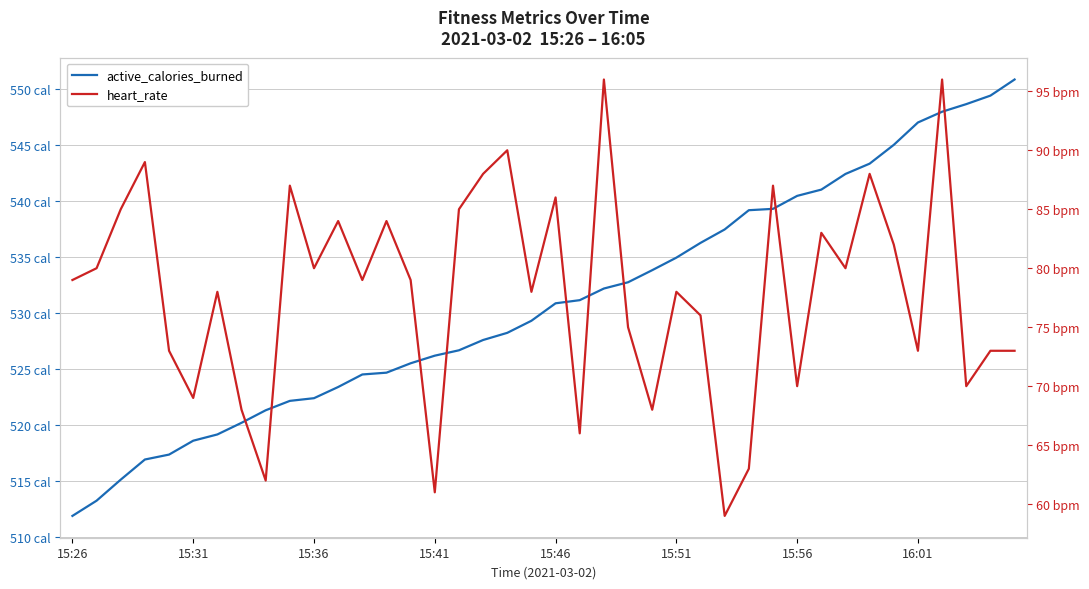

Where does the active_calories_burned series first go above 530?

15:46